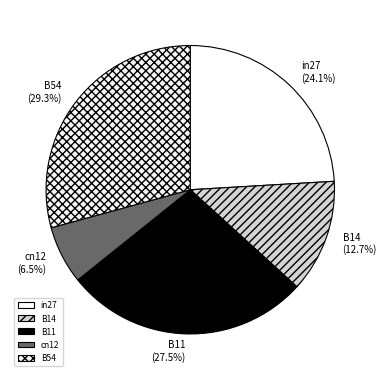

What percentage is the B54 slice, to the nearest percent?

29%